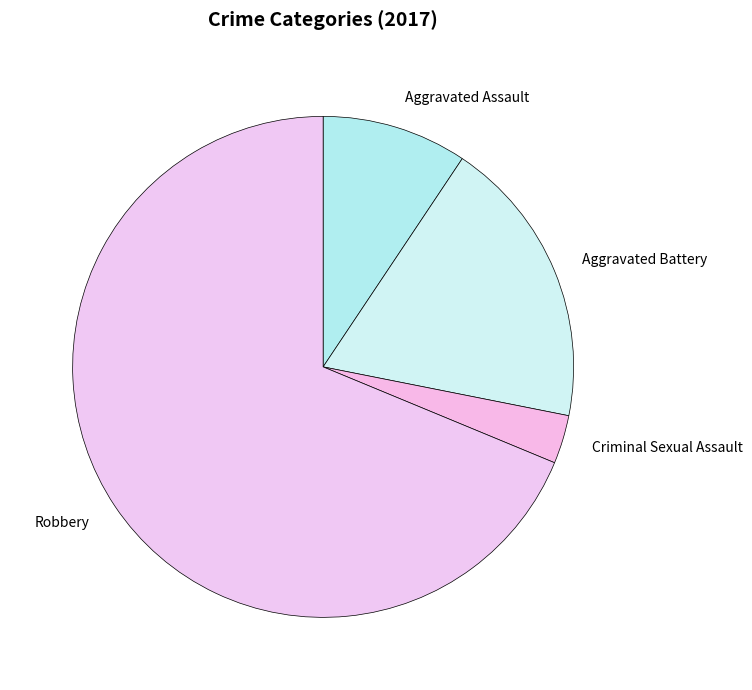

Do Criminal Sexual Assault and Robbery together represent more than half of the pie?

Yes